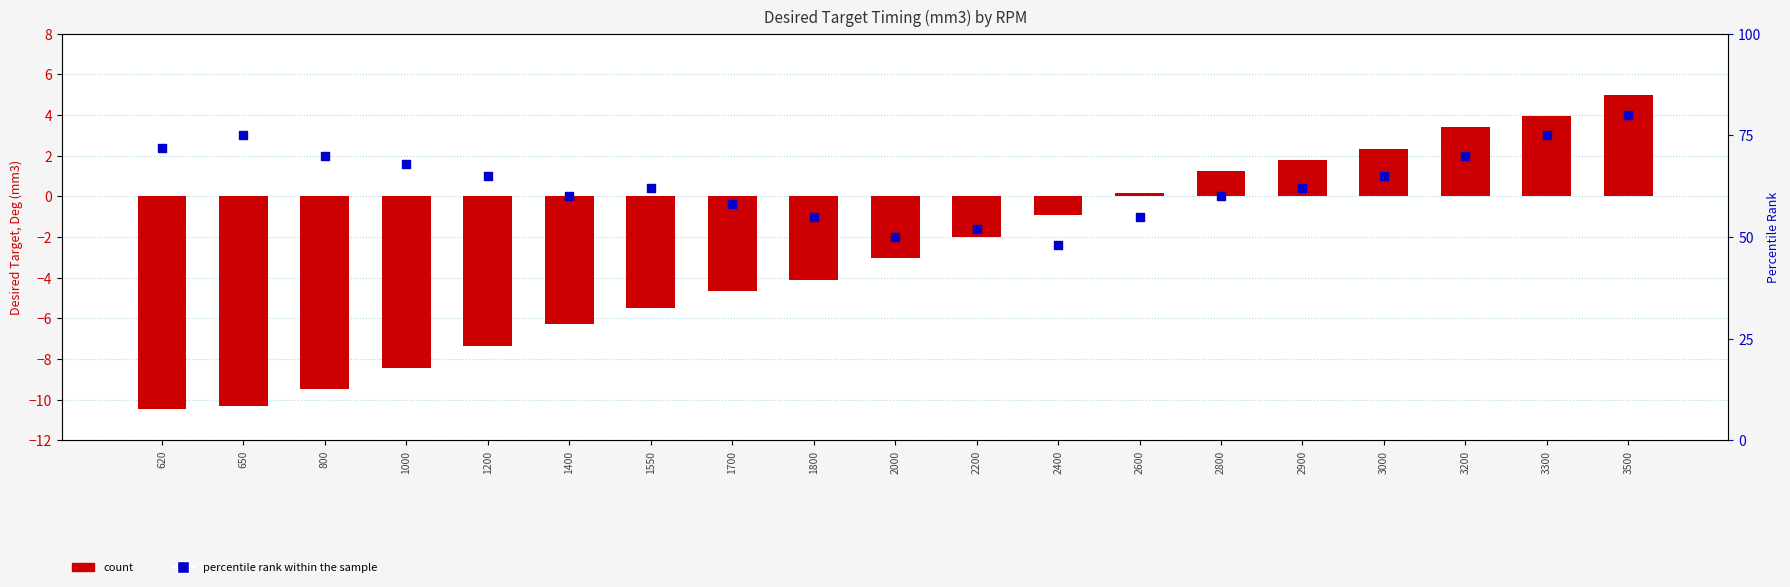

At which category is the sum across all series the highest?

3500